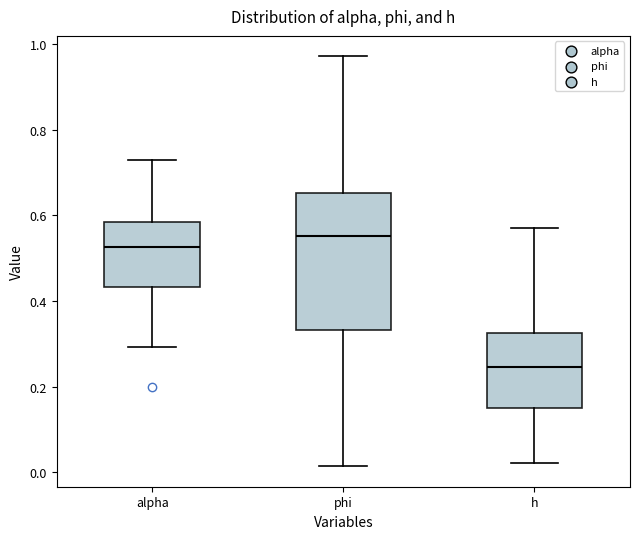

Reading left to right, read every box against the y-axis: the position of its median line, the range the box covers, and the ends of its whiskers. The values are not printed on the chart, so give them approximately, as read against the axis.

alpha: median 0.52, box 0.44 to 0.58, whiskers 0.30 to 0.72
phi: median 0.56, box 0.34 to 0.66, whiskers 0.02 to 0.98
h: median 0.24, box 0.16 to 0.32, whiskers 0.02 to 0.58